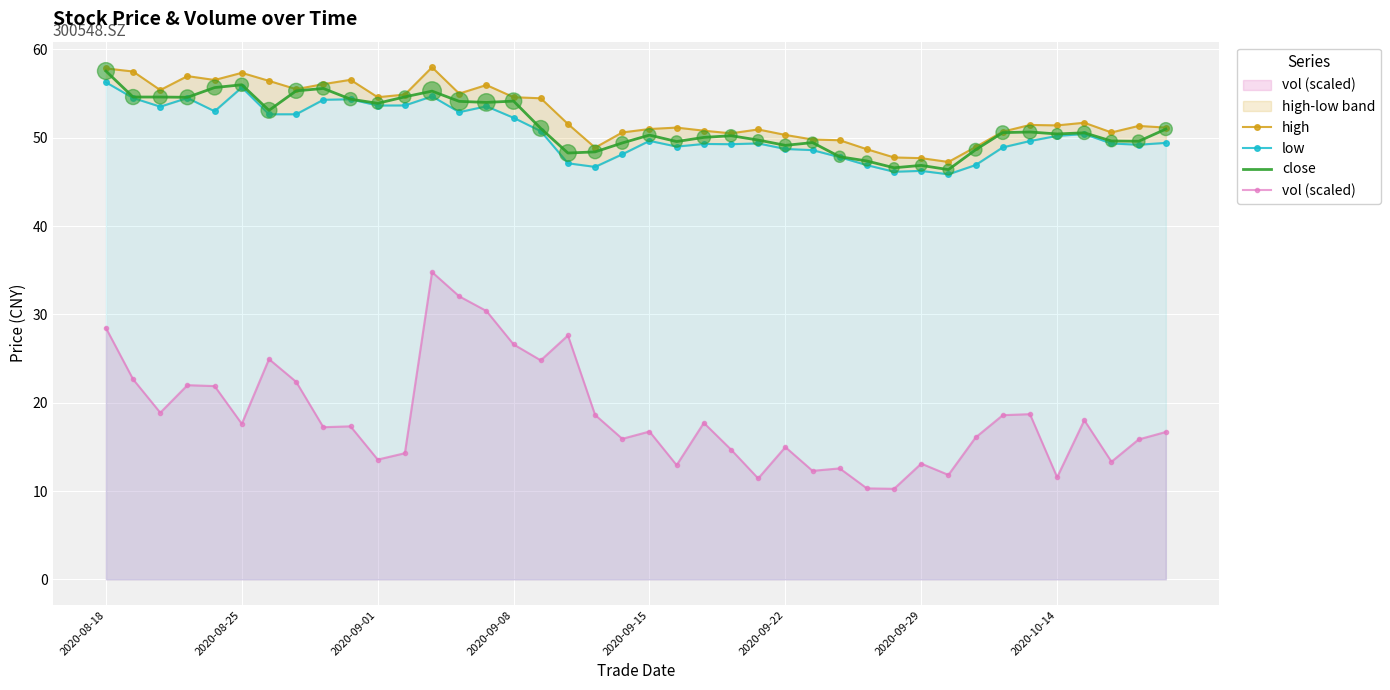

What are all the series names shown in the legend?

high, low, close, vol (scaled)